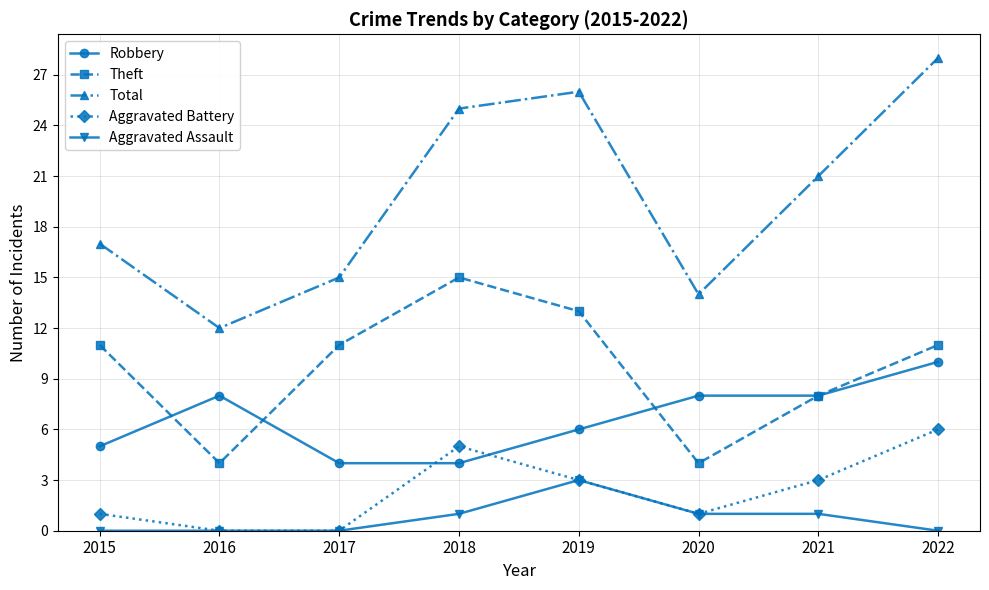

Does the chart have visible grid lines?

Yes